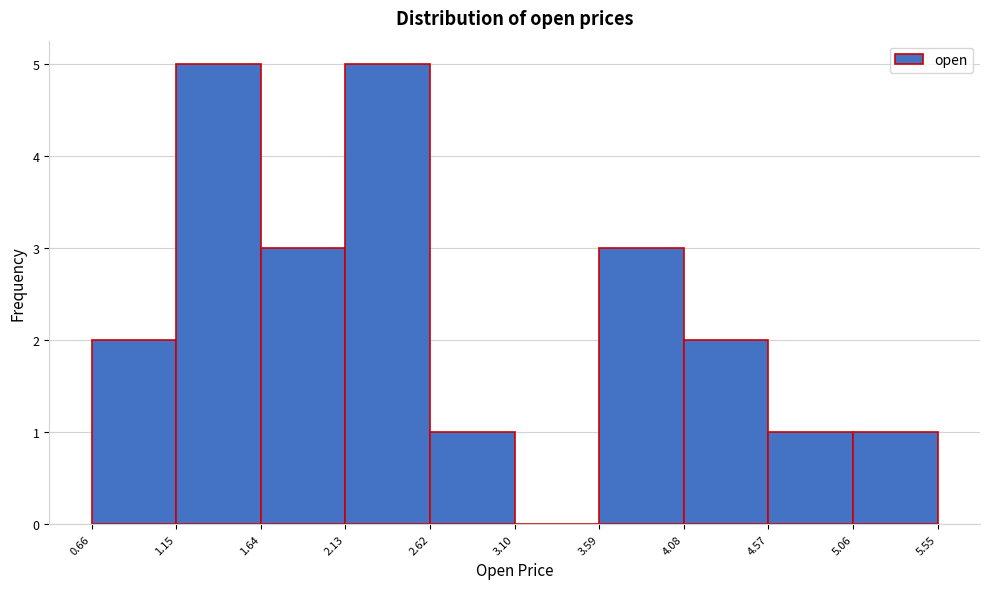

Reading left to right, list every bar in this chart as the range it spans on the x-axis followed by its height. The values are not printed on the chart, so give them approximately, as read against the axis.

0.66 to 1.15: 2
1.15 to 1.64: 5
1.64 to 2.13: 3
2.13 to 2.62: 5
2.62 to 3.10: 1
3.10 to 3.59: 0
3.59 to 4.08: 3
4.08 to 4.57: 2
4.57 to 5.06: 1
5.06 to 5.55: 1